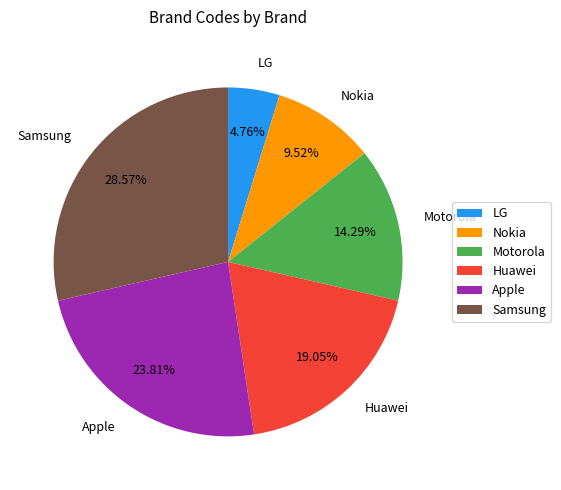

Which has a higher value, Samsung or Motorola?

Samsung